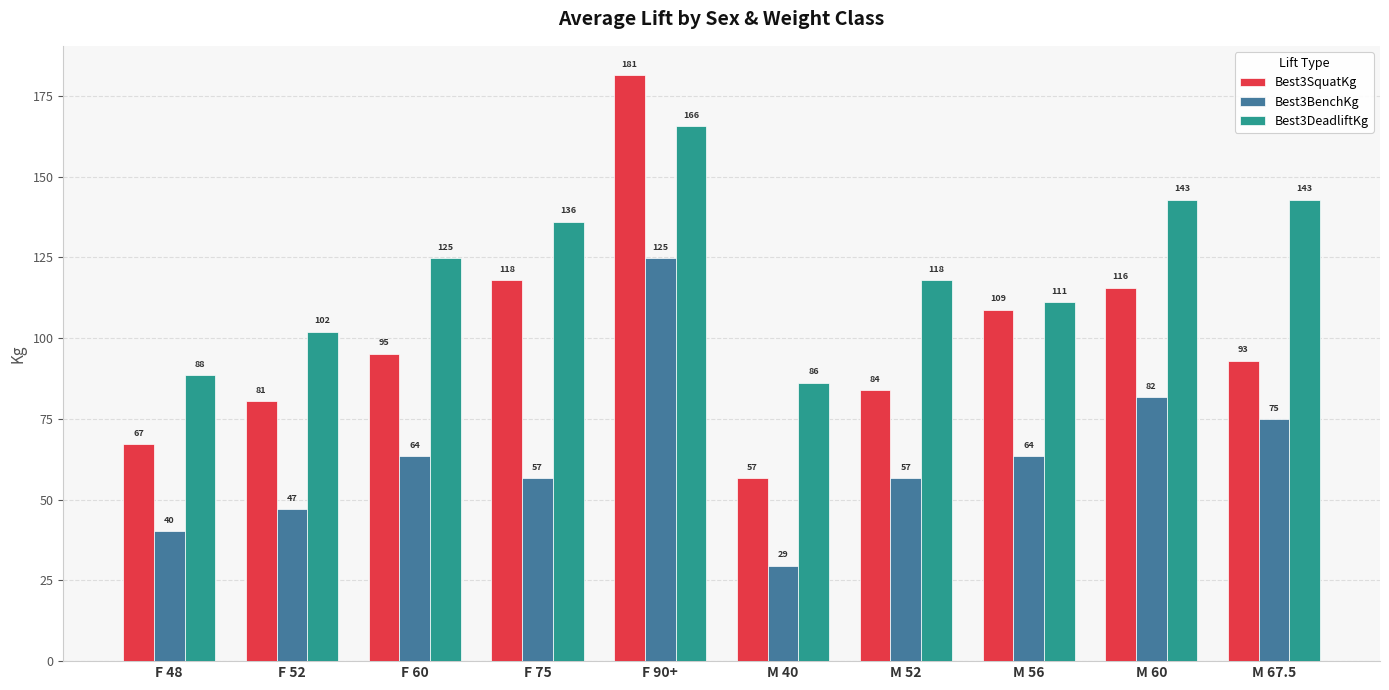

Which series has the largest total across all categories?

Best3DeadliftKg